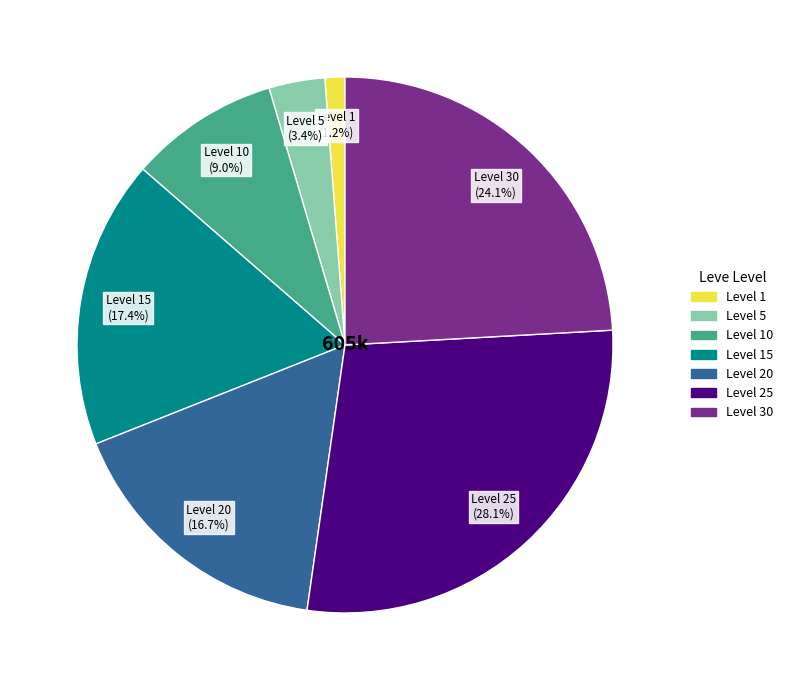

Does any single category account for the majority?

No